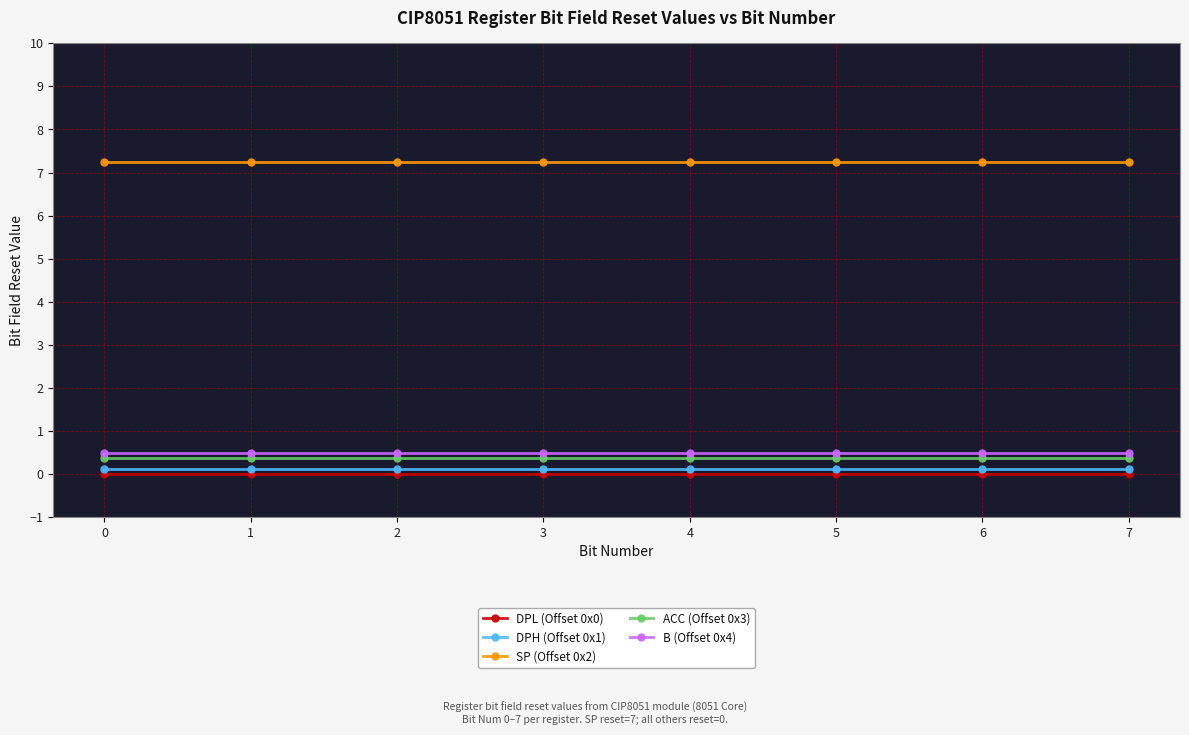

True or false: B (Offset 0x4) and DPL (Offset 0x0) intersect in this chart.

False